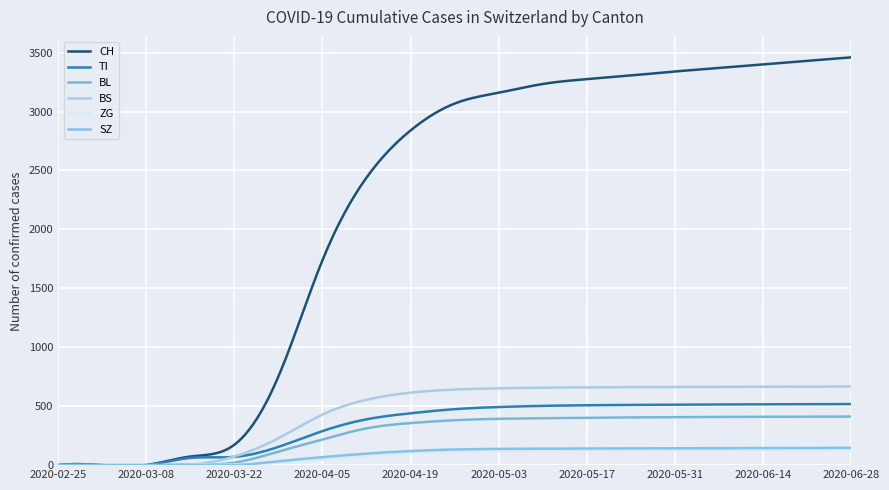

What is the difference between the second highest and second lowest values in the TI series?

526.0